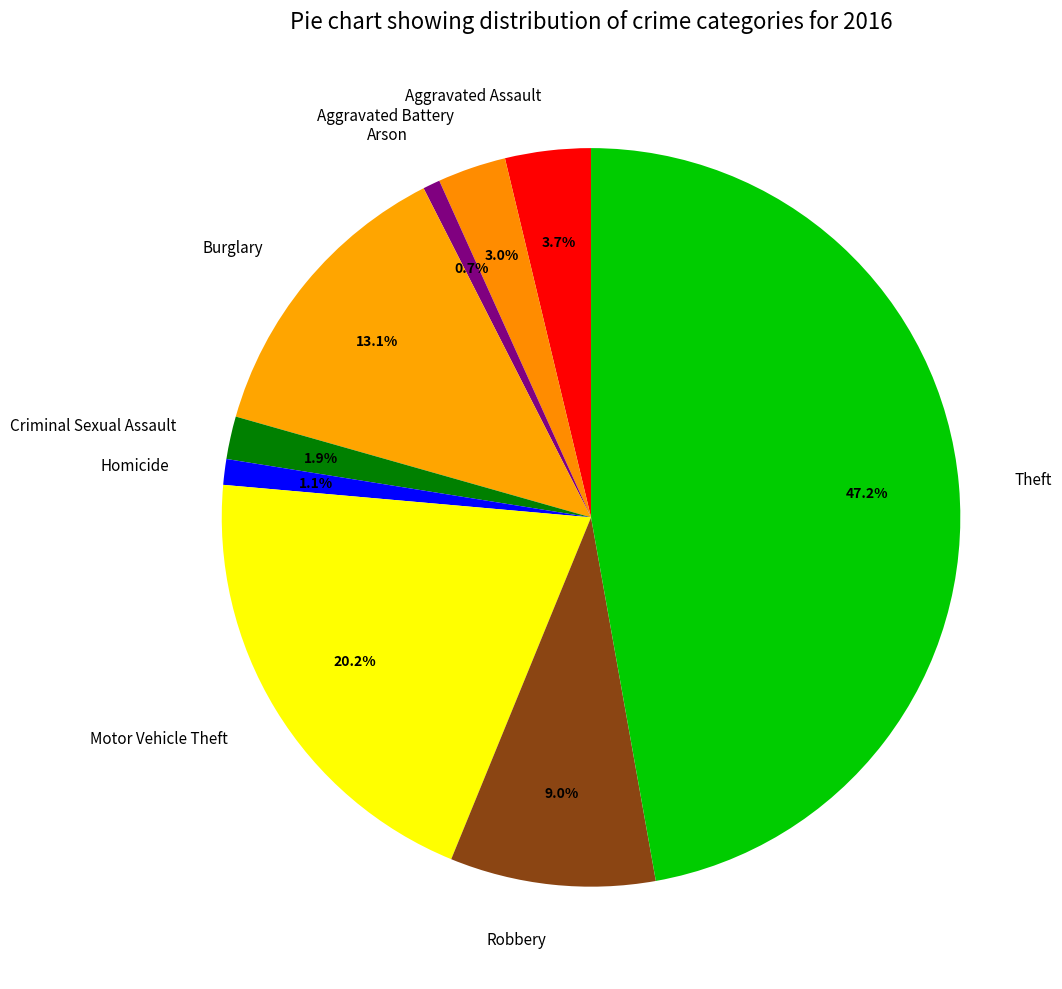

To the nearest percent, what portion does Burglary represent?

13%